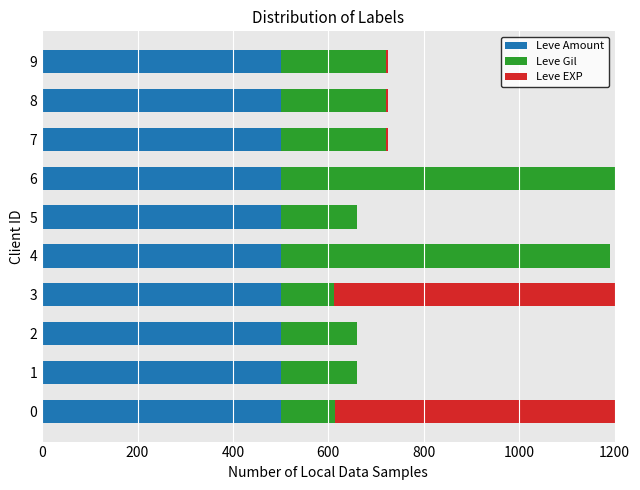

Are the bars horizontal?

Yes